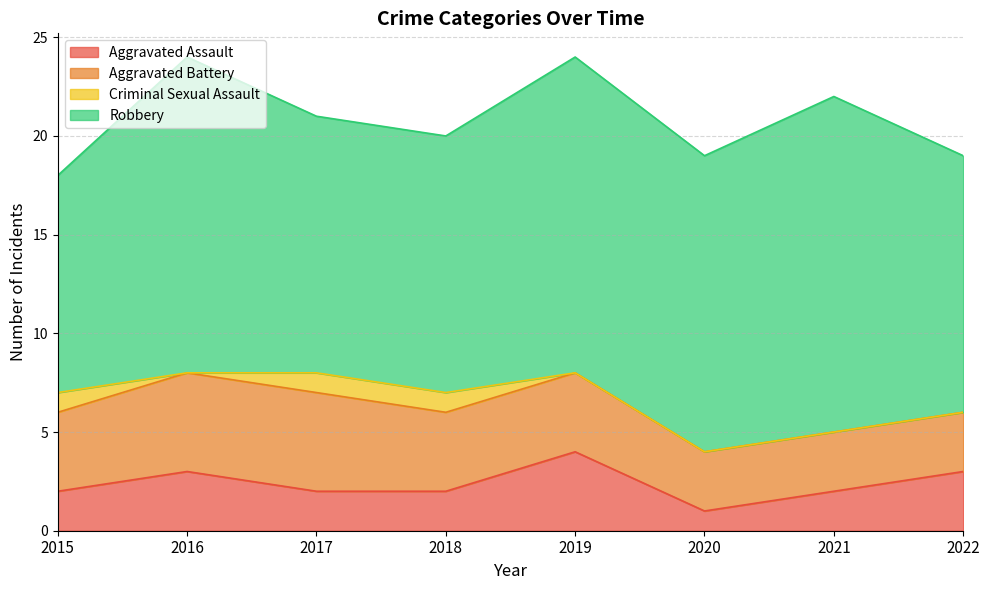

How many distinct data groups are displayed?

4